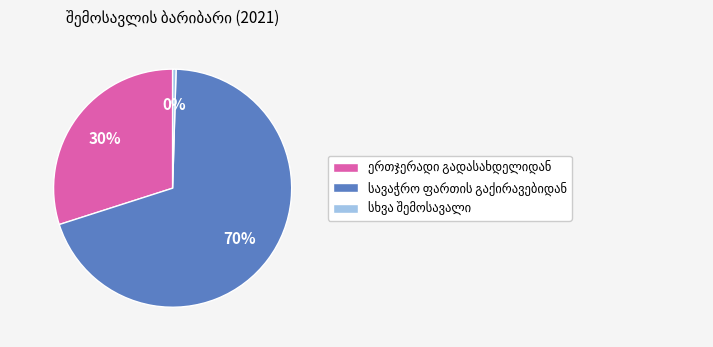

Count the number of slices in the pie.

3